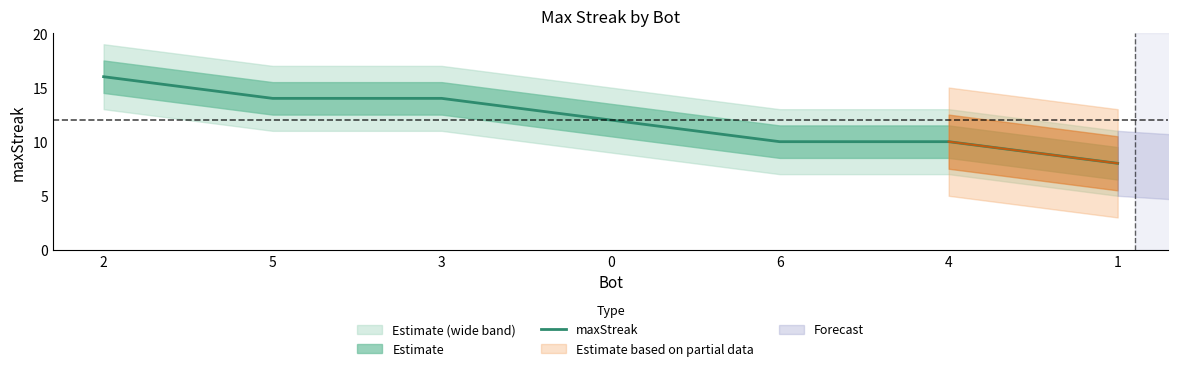

What is the maximum value shown in the chart?

16